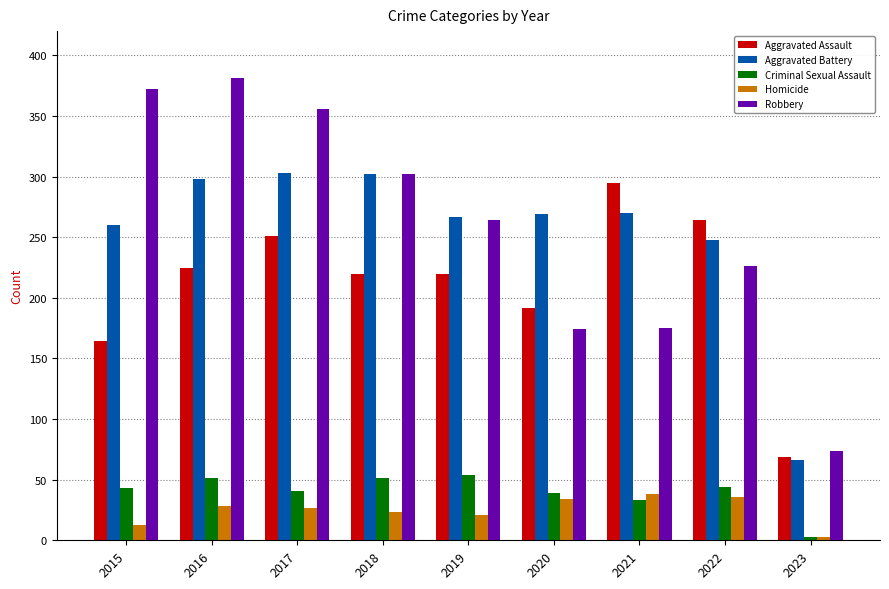

What value does the Criminal Sexual Assault series have at 2022?

44